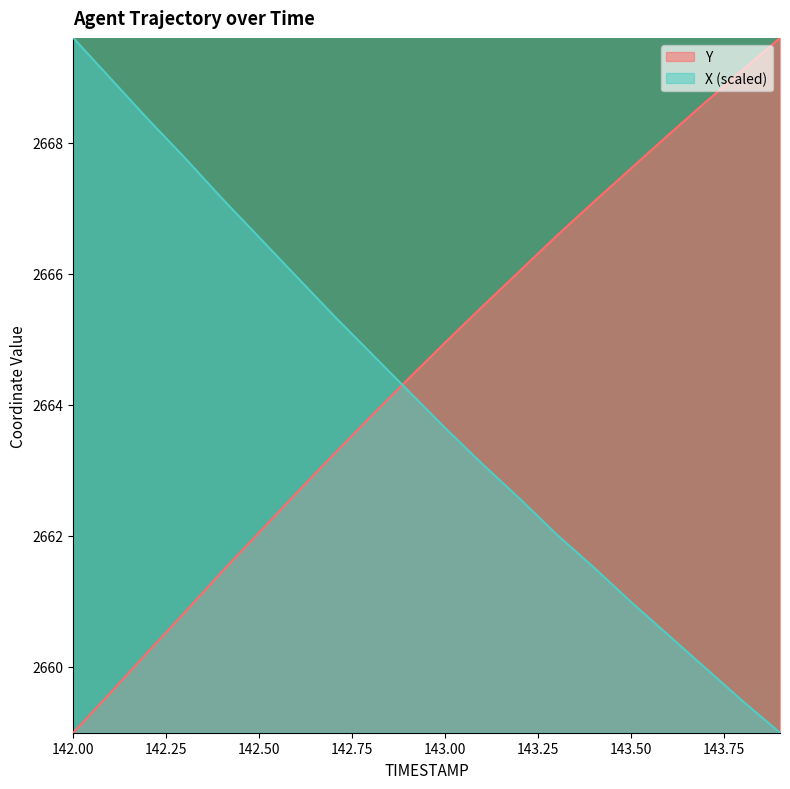

Where is Y nearest to the value 2664?

142.8